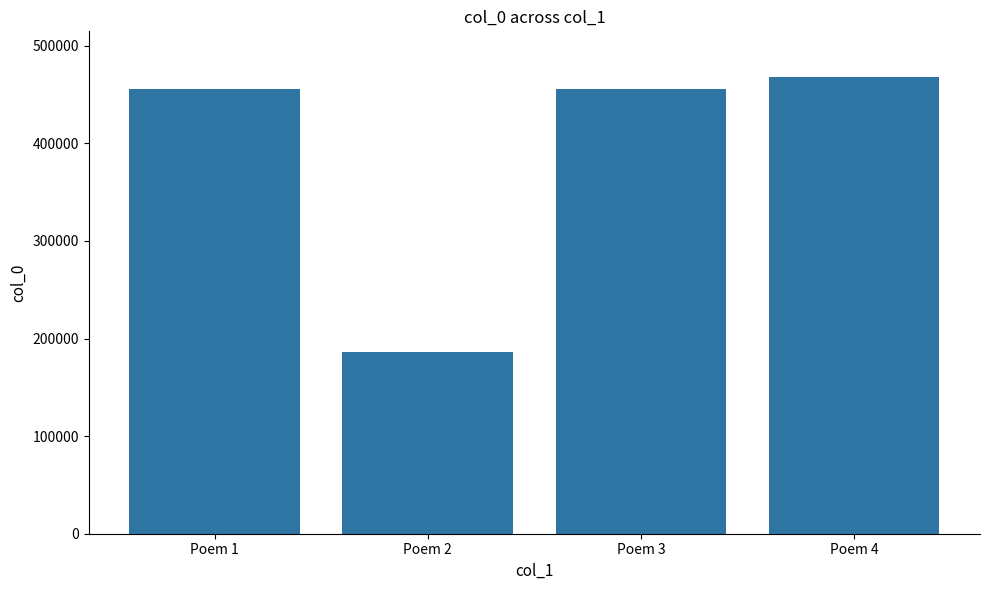

What value does the data have at Poem 2?

186038